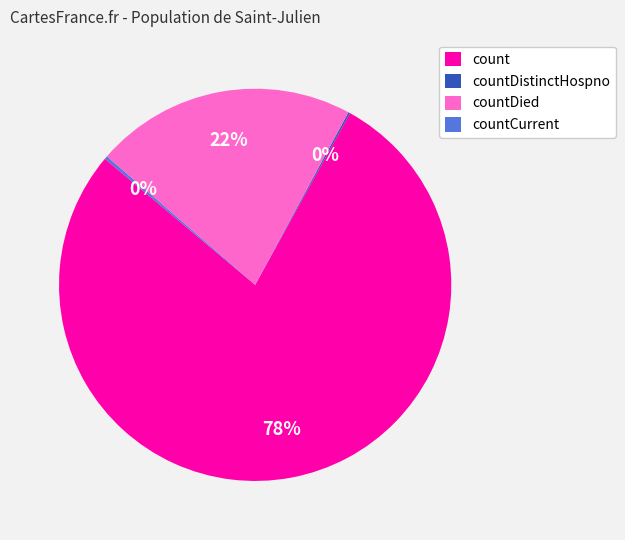

To the nearest percent, what portion does countDied represent?

22%